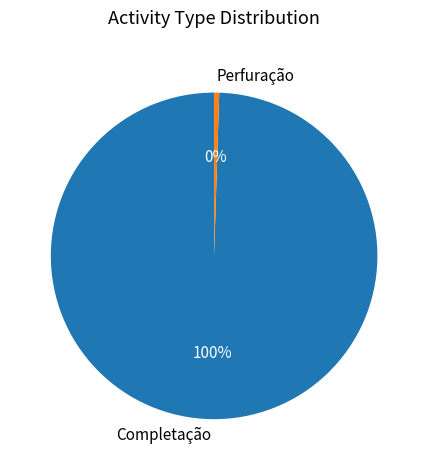

Does any single category account for the majority?

Yes